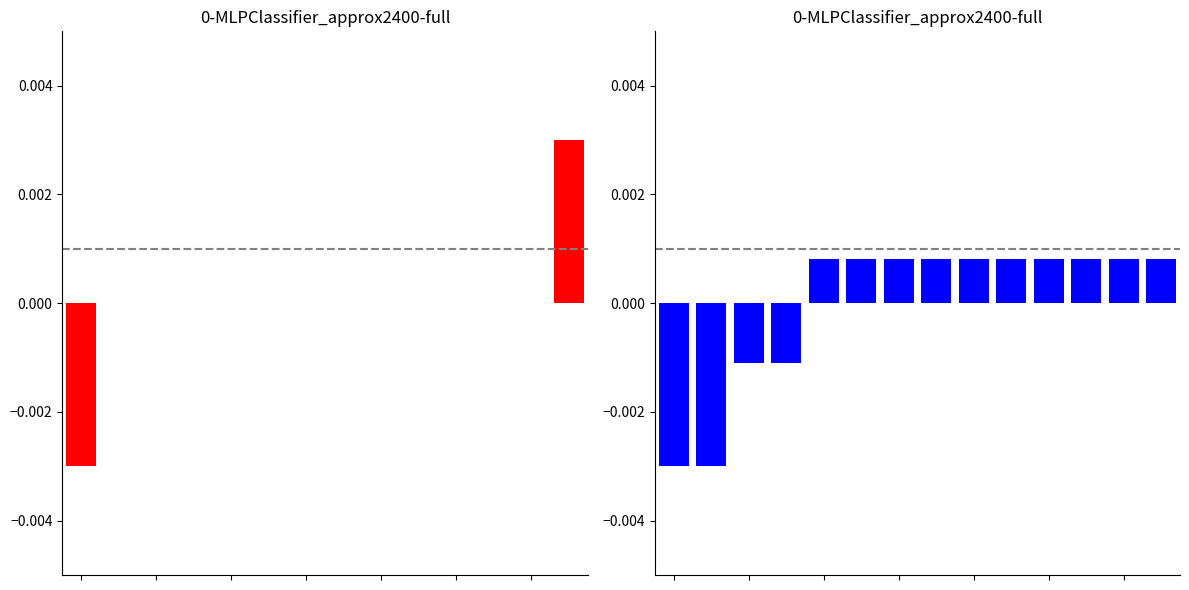

Which has a higher value, 3 or 7?

3